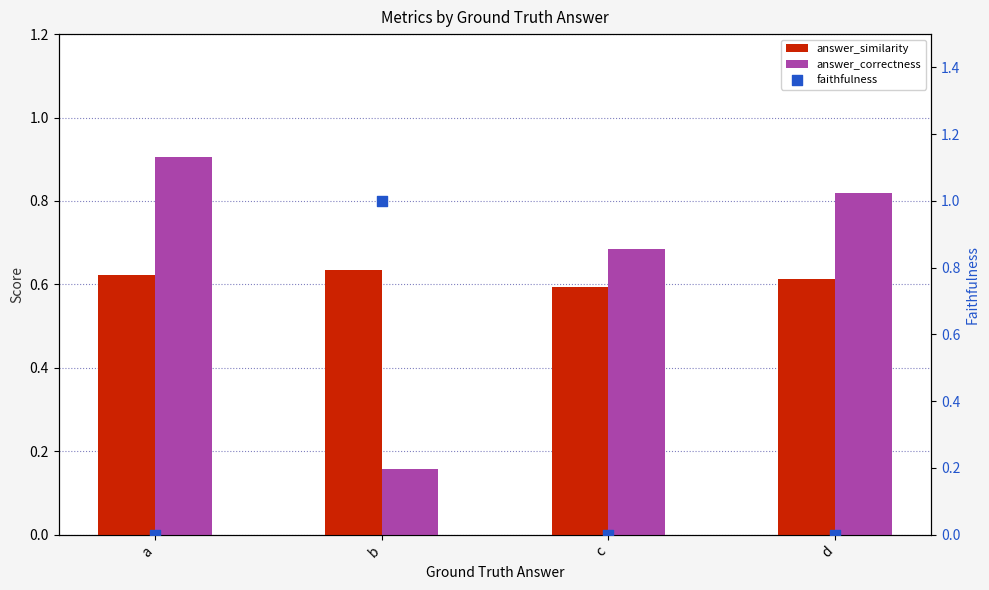

Which series has the largest total across all categories?

answer_correctness